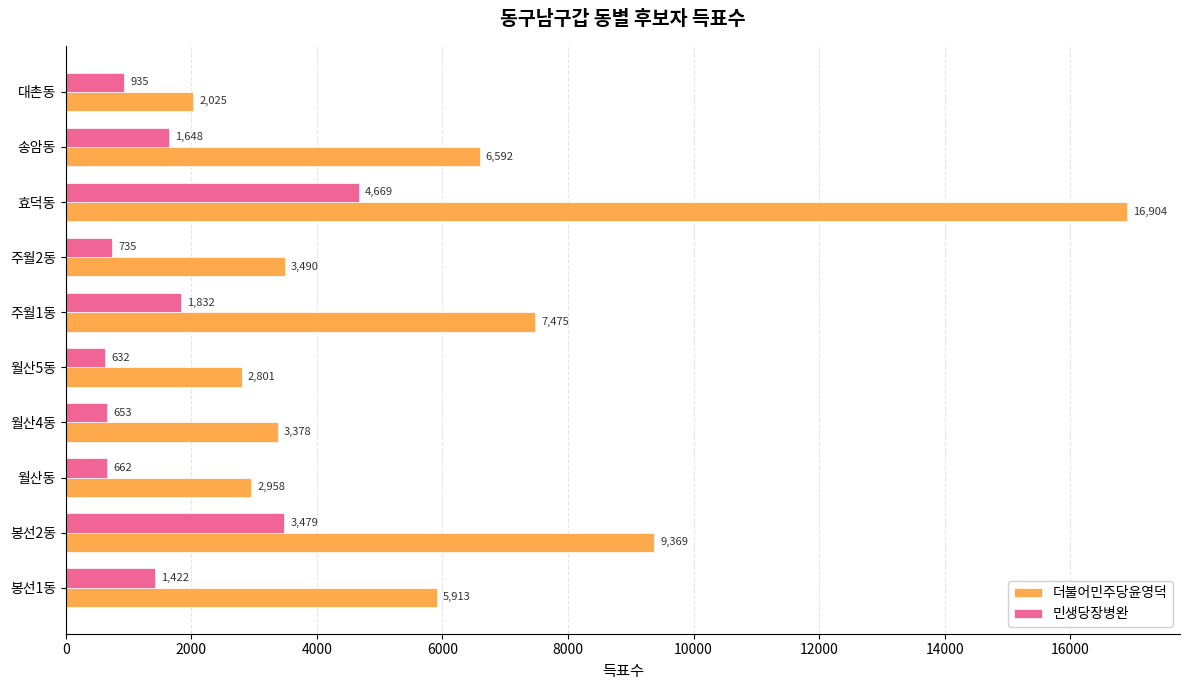

What is the difference between the highest and lowest values at 송암동?

4944